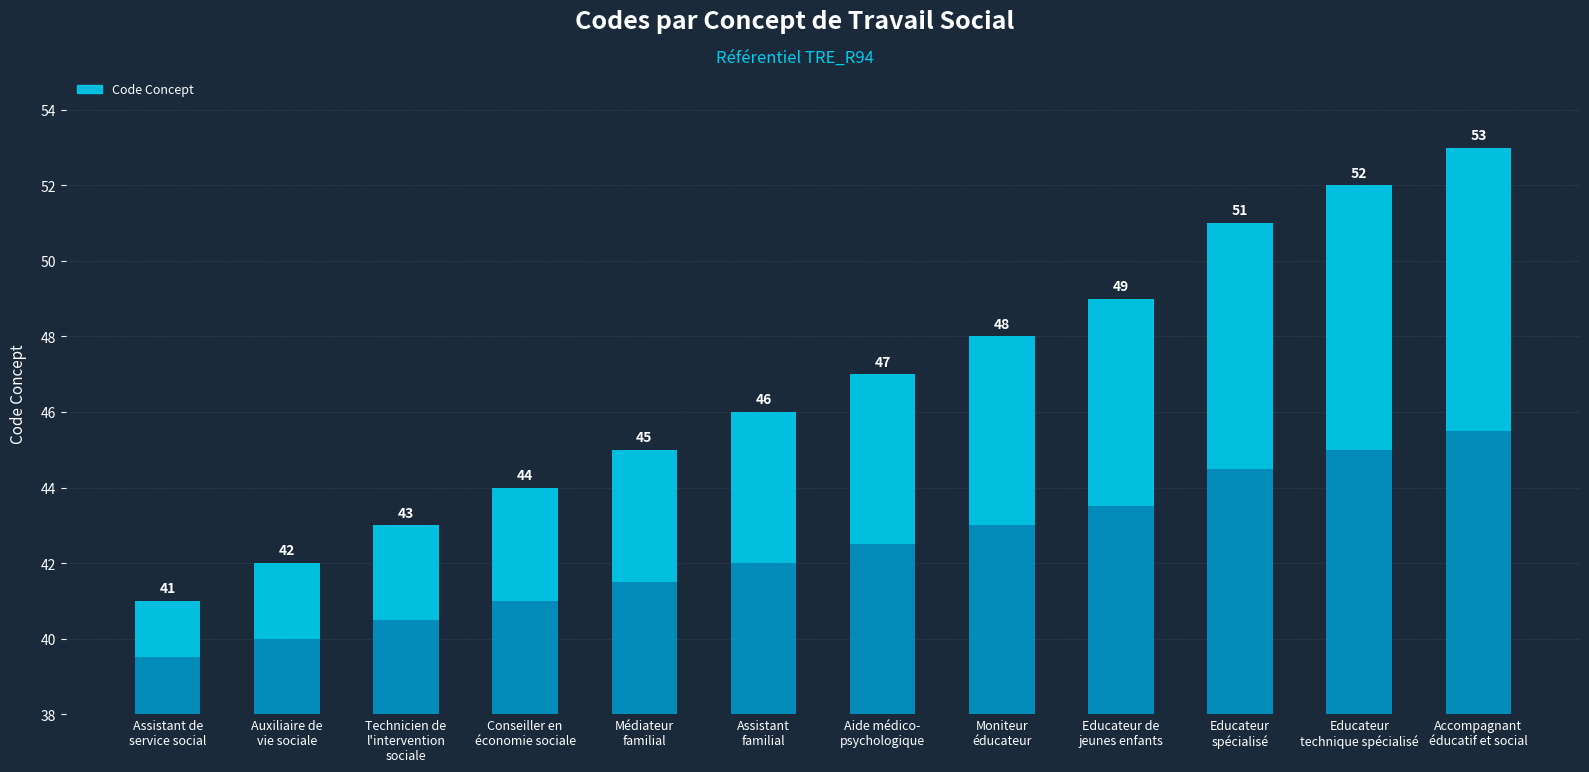

Rank the categories by value from highest to lowest.

Accompagnant
éducatif et social, Educateur
technique spécialisé, Educateur
spécialisé, Educateur de
jeunes enfants, Moniteur
éducateur, Aide médico-
psychologique, Assistant
familial, Médiateur
familial, Conseiller en
économie sociale, Technicien de
l'intervention
sociale, Auxiliaire de
vie sociale, Assistant de
service social